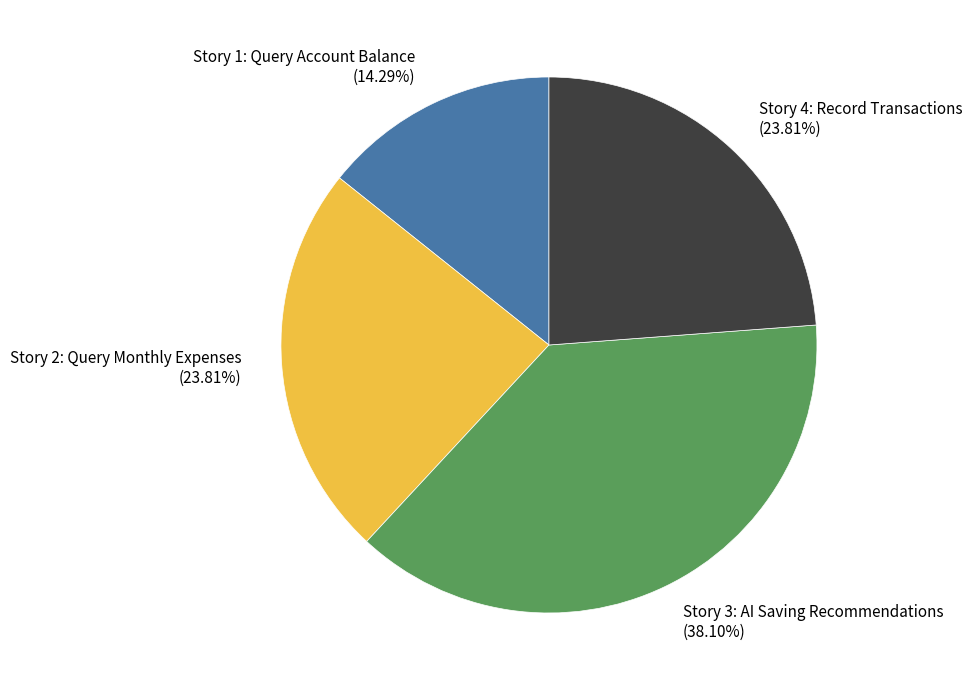

Which has a higher value, Story 3: AI Saving Recommendations (38.10%) or Story 2: Query Monthly Expenses (23.81%)?

Story 3: AI Saving Recommendations (38.10%)